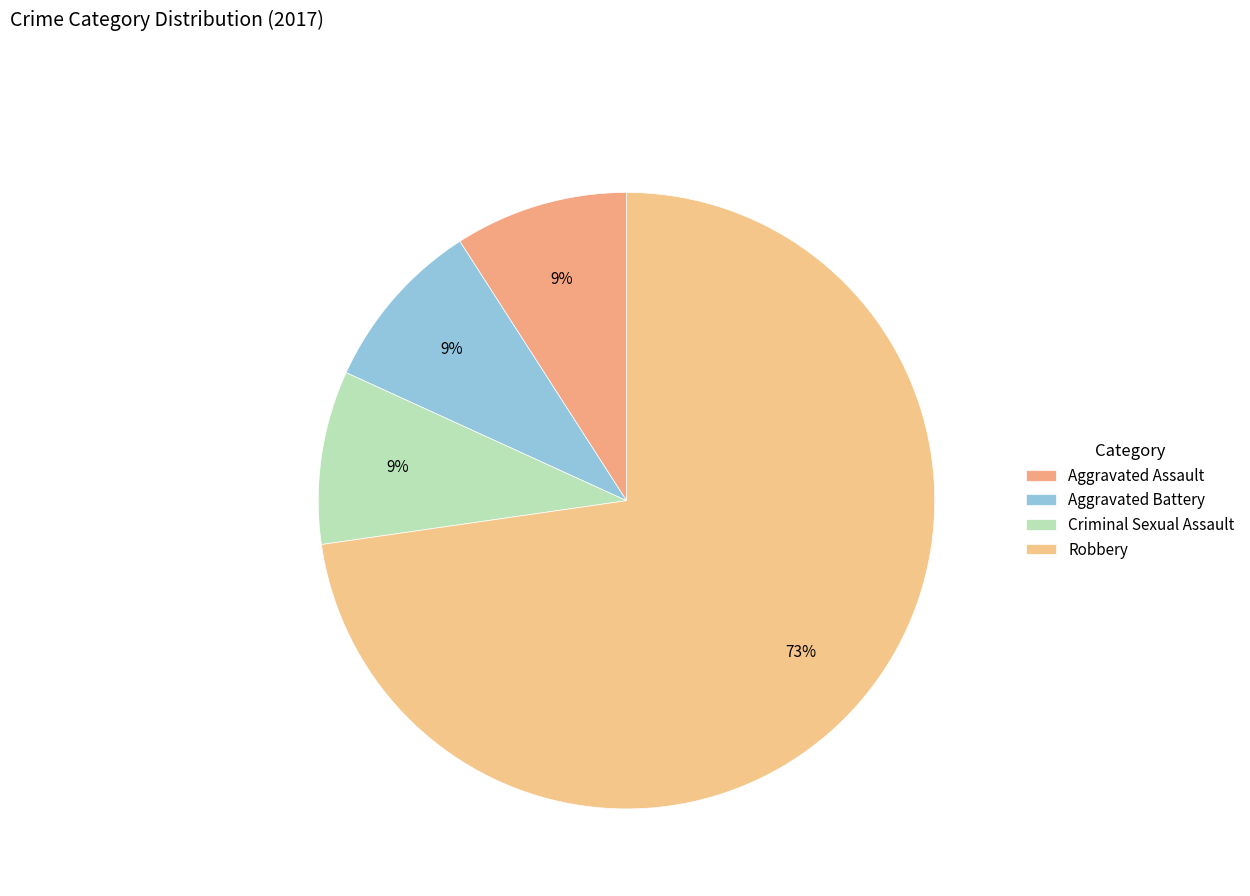

The Aggravated Assault slice represents 1% of the pie. True or false?

False